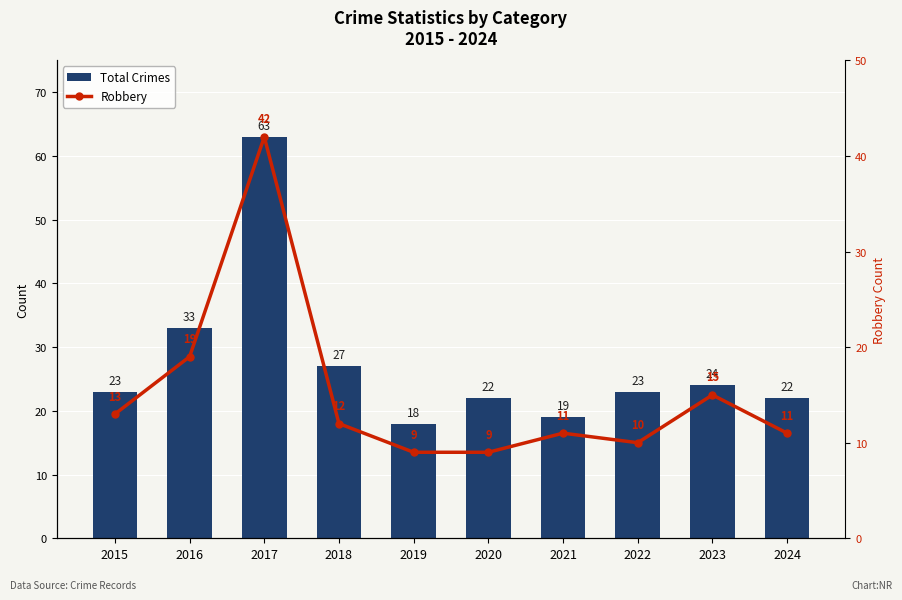

At how many categories does at least one series exceed 19?

8